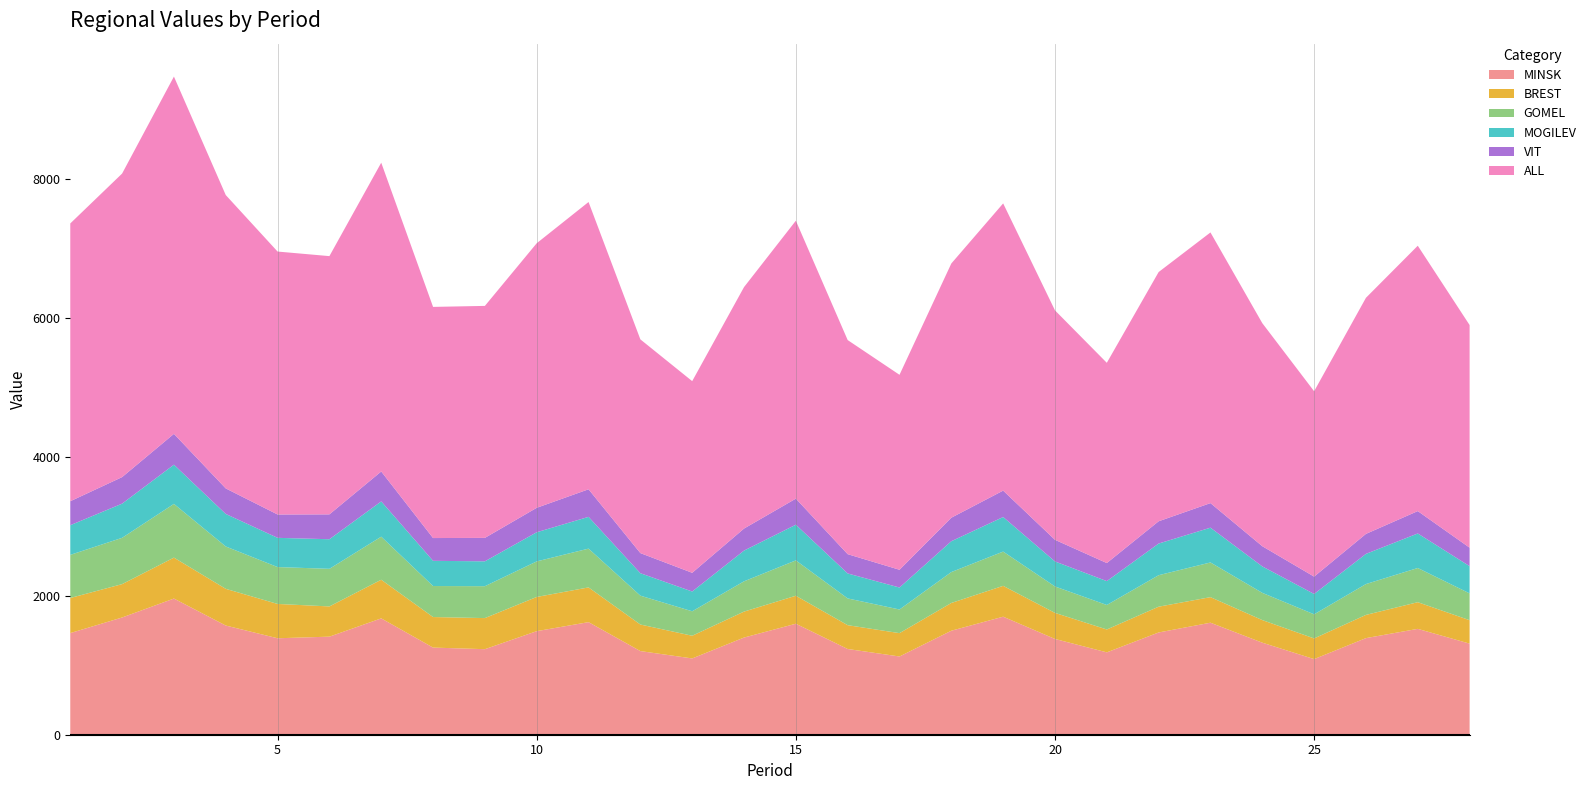

Reading right to left, extract all data points from this chart.

MINSK: 28=1310.6	27=1522.8	26=1389.6	25=1087.7	24=1324.1	23=1611.3	22=1471.0	21=1184.7	20=1377.5	19=1697.9	18=1496.0	17=1125.4	16=1233.1	15=1596.5	14=1397.8	13=1097.3	12=1203.1	11=1619.5	10=1489.8	9=1230.5	8=1253.5	7=1673.5	6=1410.7	5=1387.5	4=1570.7	3=1958.7	2=1686.4	1=1462.0
BREST: 28=336.8	27=383.6	26=333.9	25=297.4	24=325.0	23=367.7	22=370.7	21=329.1	20=375.0	19=443.6	18=399.2	17=335.8	16=342.6	15=402.5	14=373.4	13=326.3	12=382.0	11=499.5	10=491.9	9=447.2	8=439.3	7=555.8	6=434.8	5=493.6	4=527.9	3=588.9	2=479.9	1=504.8
GOMEL: 28=385.7	27=491.9	26=443.8	25=346.8	24=391.7	23=499.0	22=452.9	21=352.3	20=380.0	19=492.9	18=444.5	17=340.2	16=384.9	15=508.8	14=435.5	13=352.0	12=415.3	11=558.0	10=511.5	9=458.8	8=446.2	7=619.6	6=540.9	5=530.5	4=609.2	3=772.8	2=666.0	1=620.3
MOGILEV: 28=391.6	27=496.7	26=434.1	25=292.7	24=380.4	23=500.3	22=455.4	21=343.5	20=360.0	19=497.1	18=443.8	17=316.0	16=359.2	15=513.1	14=442.1	13=284.5	12=323.0	11=456.8	10=419.3	9=357.9	8=362.4	7=507.4	6=425.7	5=420.5	4=467.9	3=564.0	2=491.6	1=426.7
VIT: 28=265.8	27=321.8	26=287.4	25=249.6	24=290.5	23=353.3	22=320.3	21=259.7	20=311.1	19=379.8	18=338.1	17=255.4	16=277.4	15=375.0	14=316.8	13=269.0	12=289.2	11=396.7	10=351.7	9=337.0	8=327.6	7=430.2	6=357.7	5=335.9	4=367.3	3=443.4	2=381.8	1=344.8
ALL: 28=3202.6	27=3817.1	26=3396.0	25=2666.6	24=3208.5	23=3893.5	22=3585.1	21=2880.5	20=3300.4	19=4131.5	18=3657.0	17=2804.4	16=3079.7	15=3998.0	14=3473.3	13=2757.1	12=3074.2	11=4132.3	10=3805.6	9=3337.1	8=3325.1	7=4441.9	6=3714.7	5=3782.2	4=4219.9	3=5139.4	2=4366.4	1=3995.9